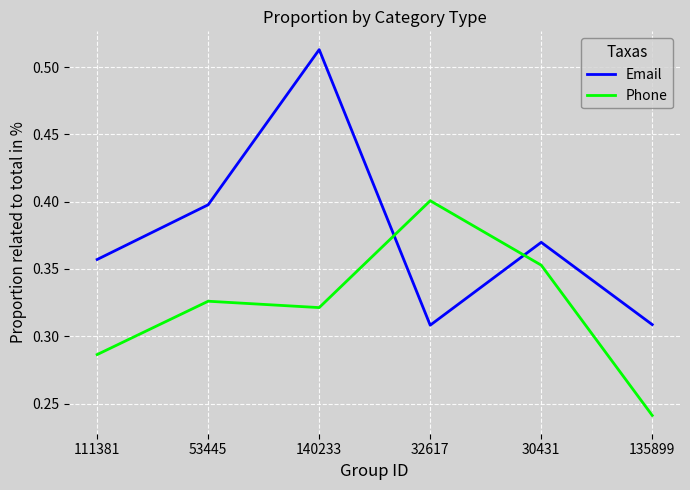

Which label corresponds to the largest value in the chart?

140233